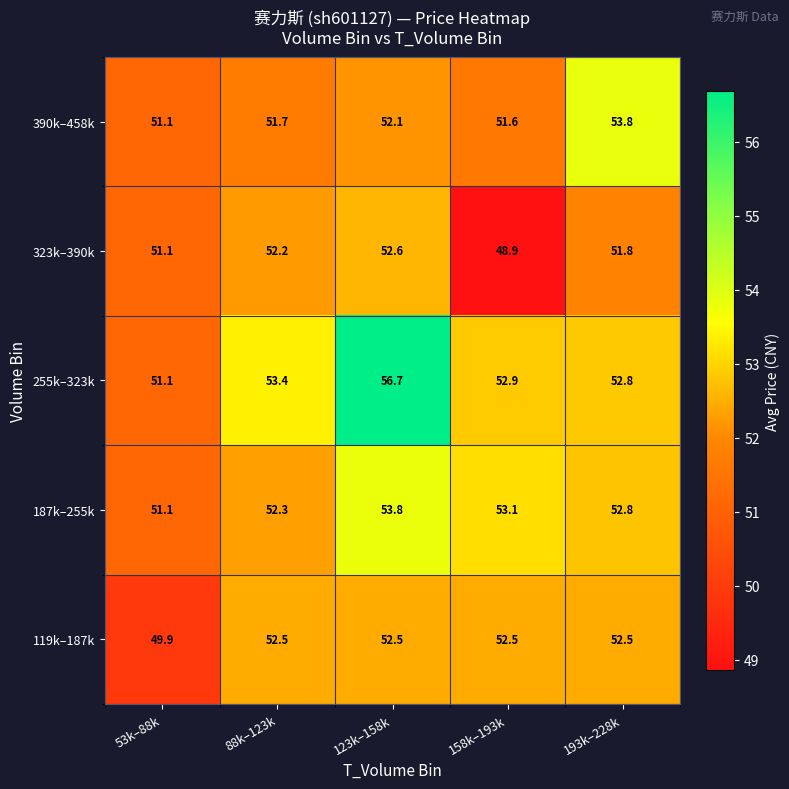

What is the difference between the maximum and minimum values in the 187k–255k series?

2.7